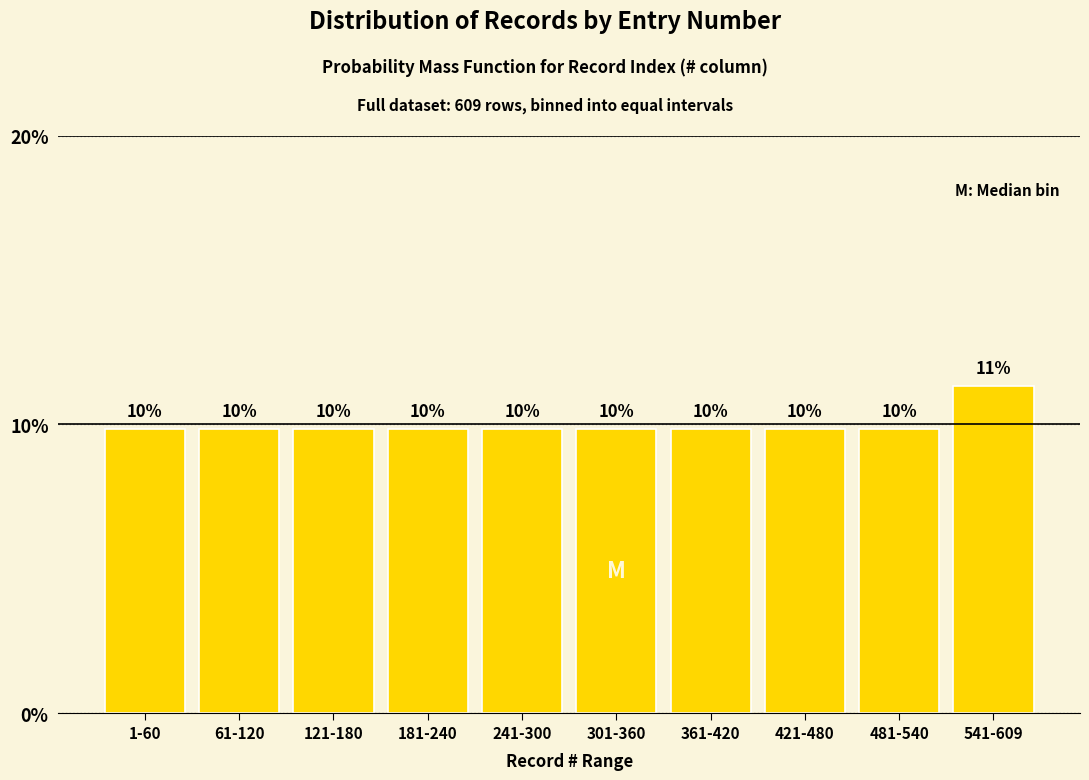

How many bars are there in total?

10